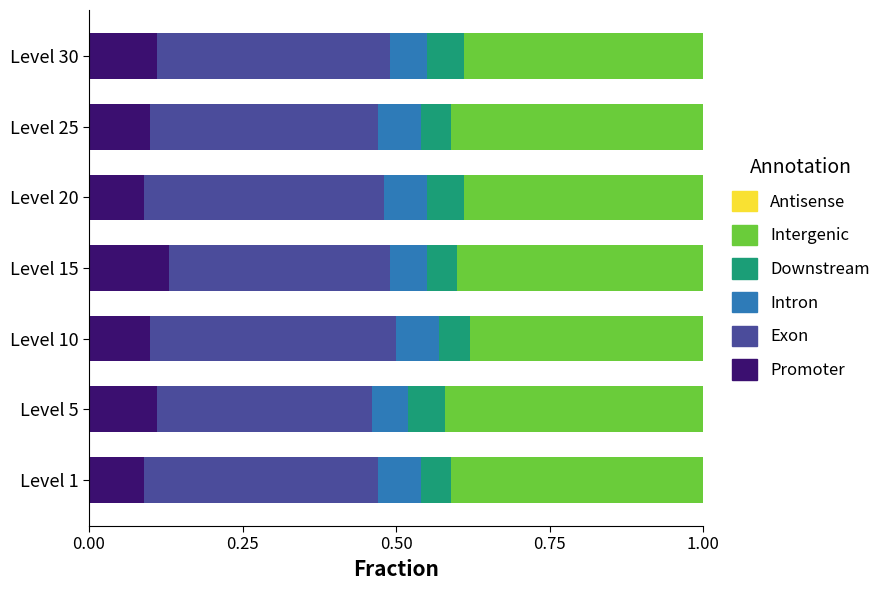

What is the total value across all series at Level 20?

1.0